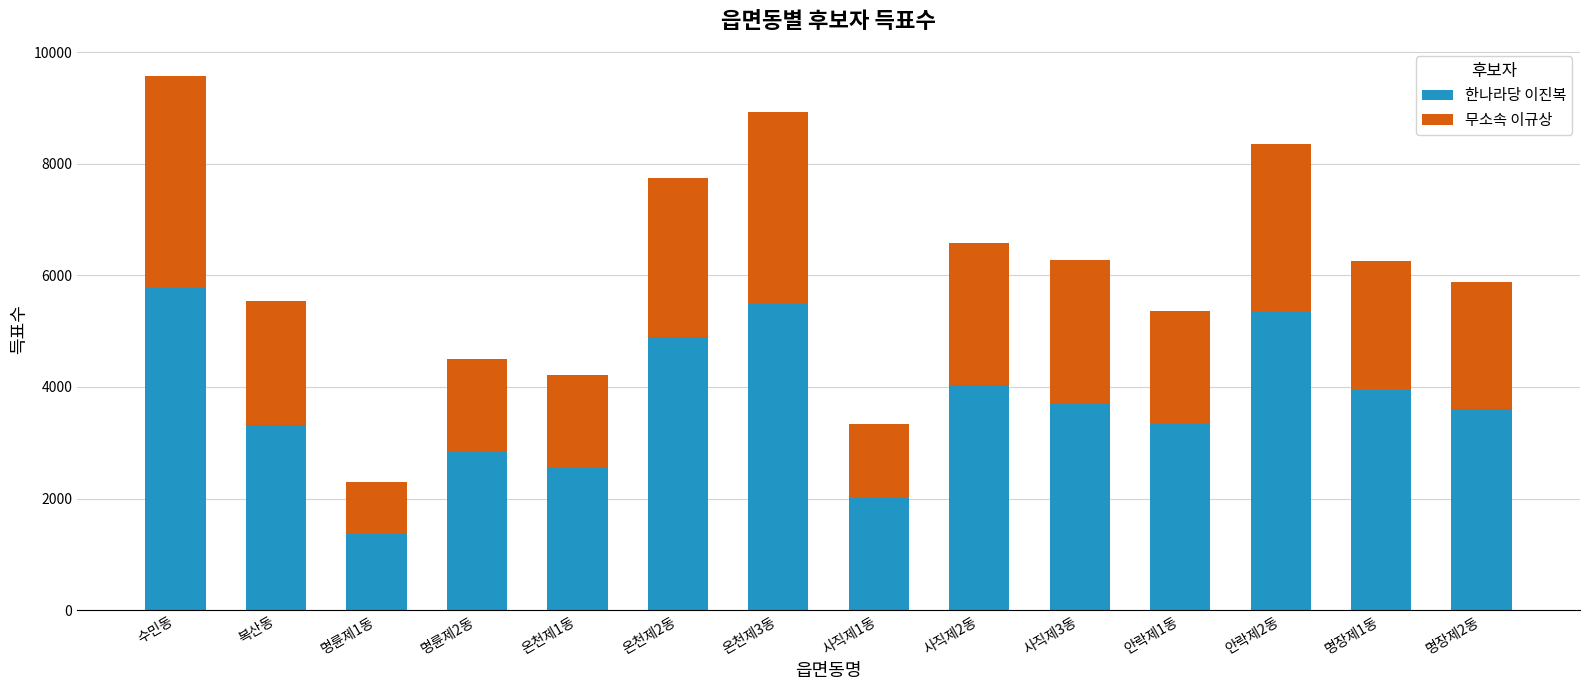

What is the difference between the maximum and second lowest values in the 한나라당 이진복 series?

3777